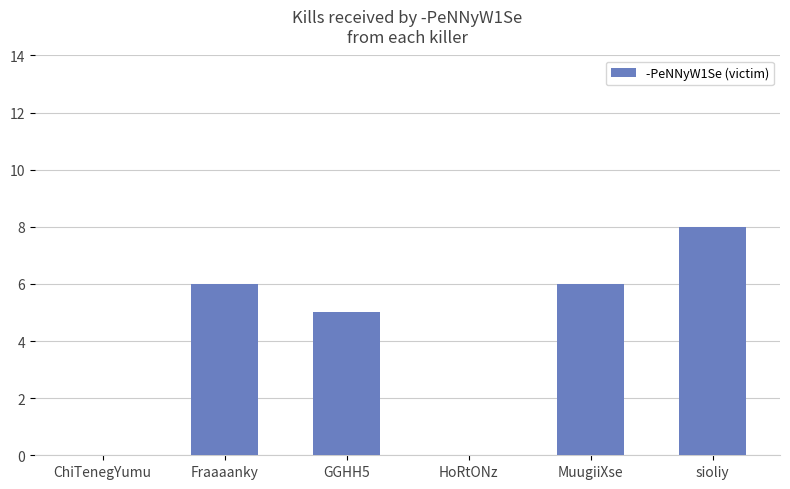

True or false: the data shows 1 at GGHH5.

False